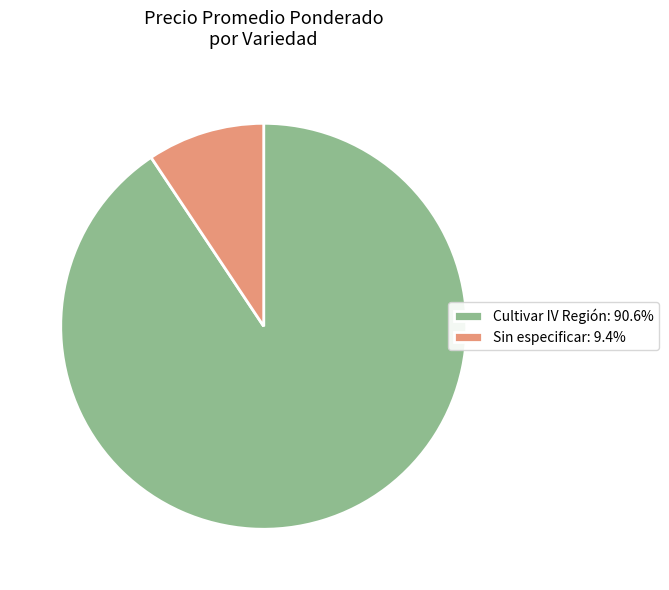

Is there a majority slice in this chart?

Yes